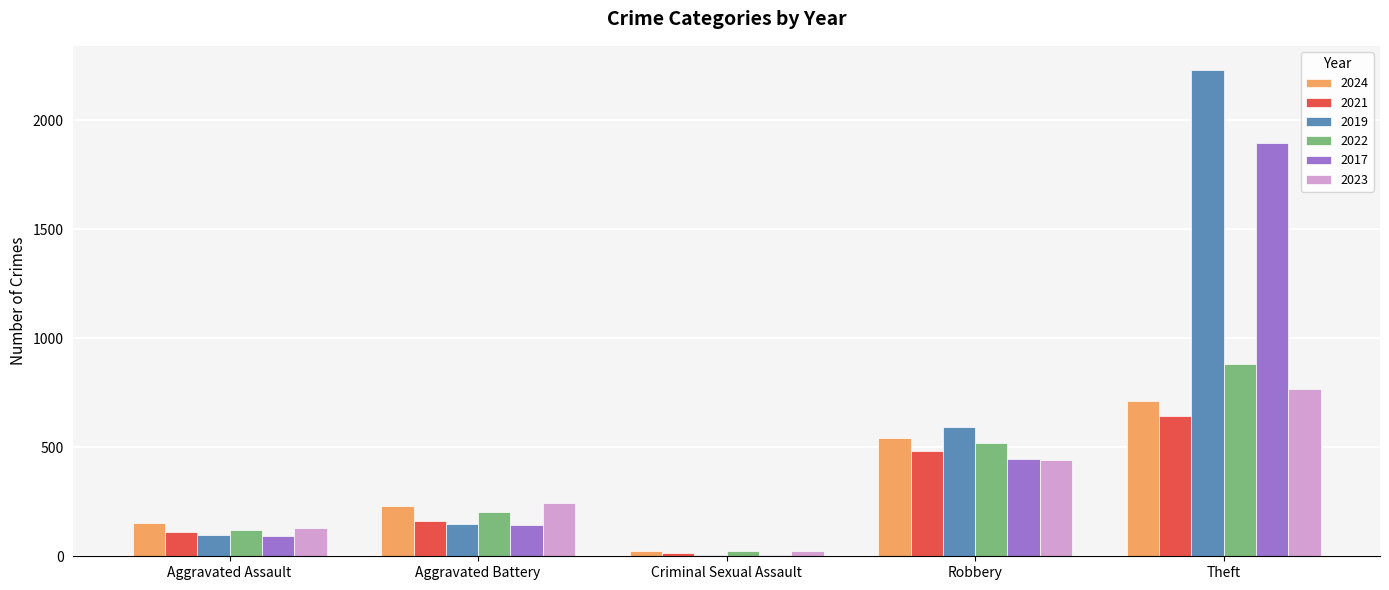

Rank the categories by 2021 value from highest to lowest.

Theft, Robbery, Aggravated Battery, Aggravated Assault, Criminal Sexual Assault